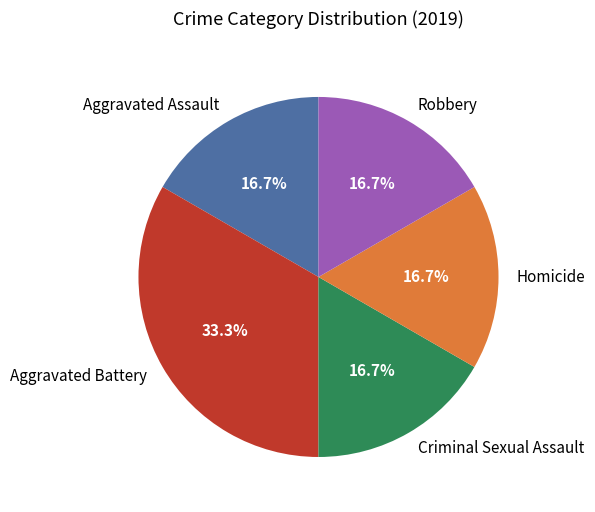

True or false: Aggravated Battery accounts for 41% of the total.

False